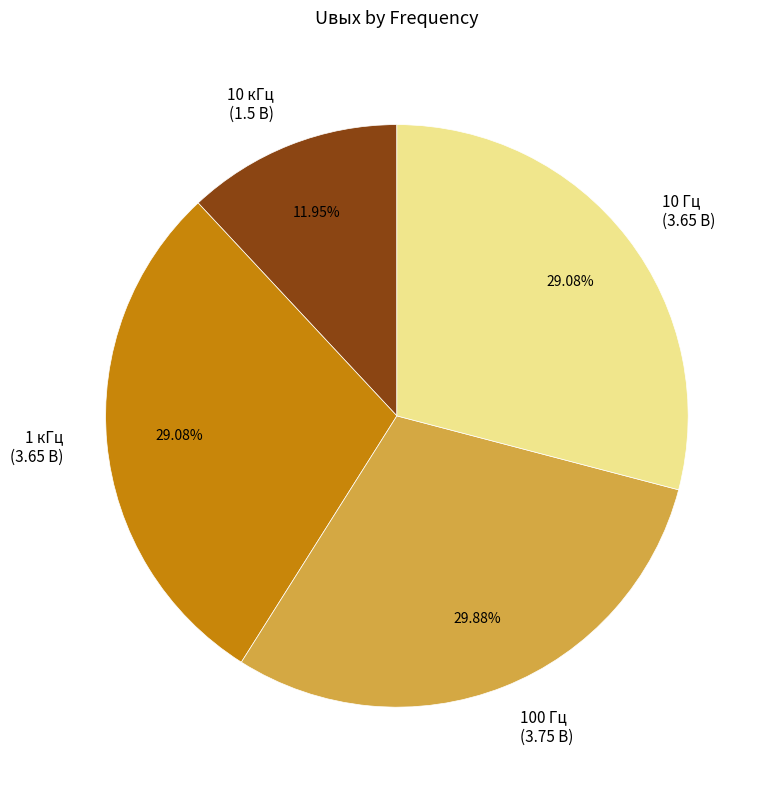

True or false: 10 Гц accounts for 29% of the total.

True